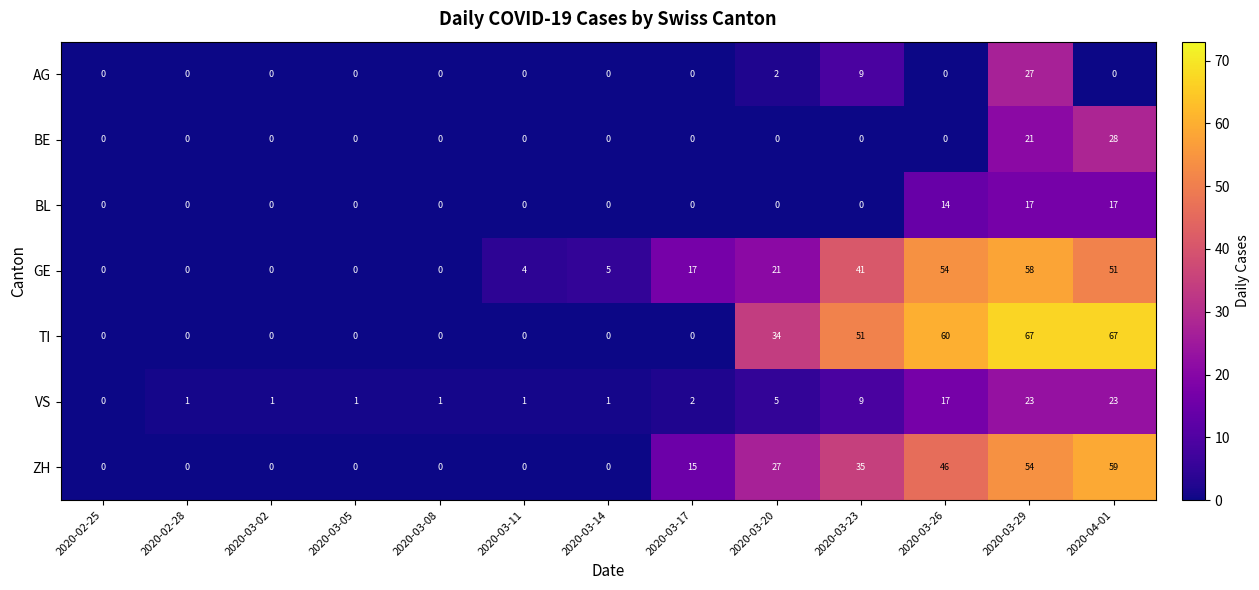

What is the difference between the maximum and second lowest values in the BE series?

28